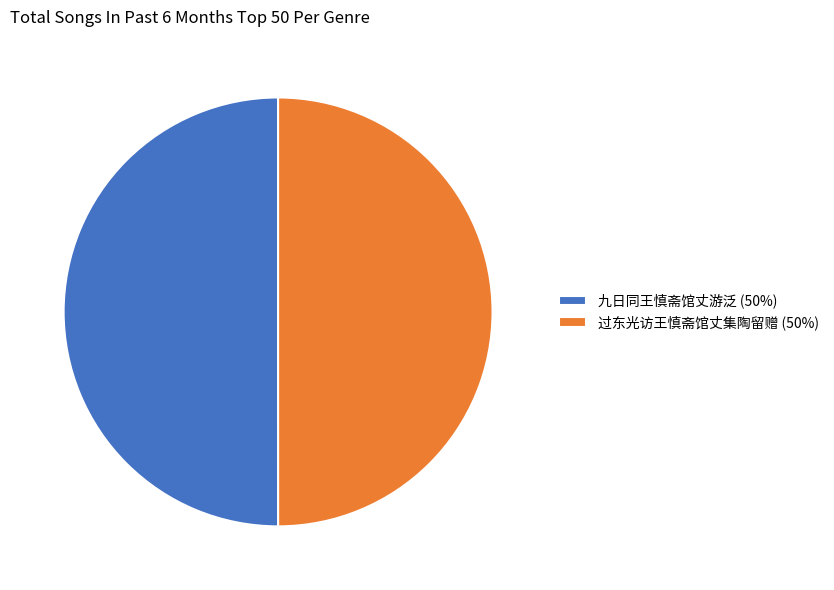

Do 九日同王慎斋馆丈游泛 (50%) and 过东光访王慎斋馆丈集陶留赠 (50%) together represent more than half of the pie?

Yes